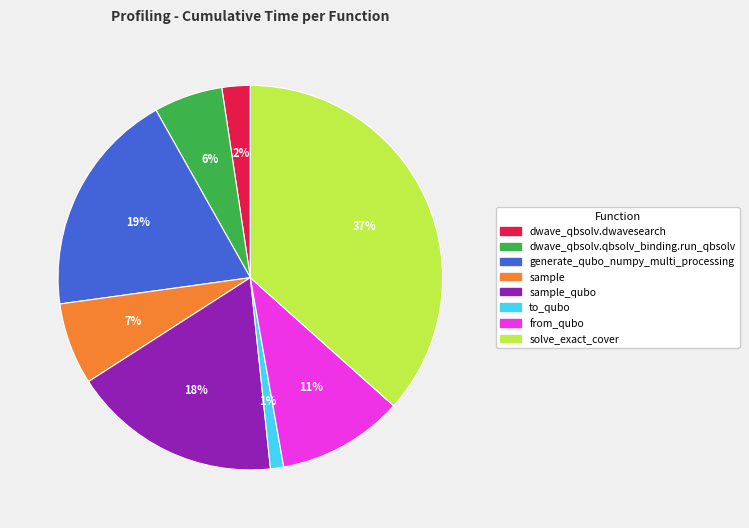

Is there a majority slice in this chart?

No